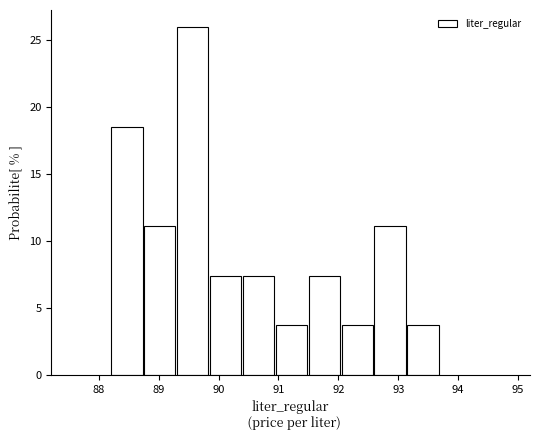

Reading left to right, transcribe this chart: for each bar, give the range it covers on the x-axis and its height. Neither the bar edges nor the heights are printed on the chart, so give them approximately, as read against the axes.

88.2 to 88.8: 18.5
88.8 to 89.3: 11.0
89.3 to 89.9: 26.0
89.9 to 90.4: 7.5
90.4 to 91.0: 7.5
91.0 to 91.5: 3.5
91.5 to 92.1: 7.5
92.1 to 92.6: 3.5
92.6 to 93.2: 11.0
93.2 to 93.7: 3.5